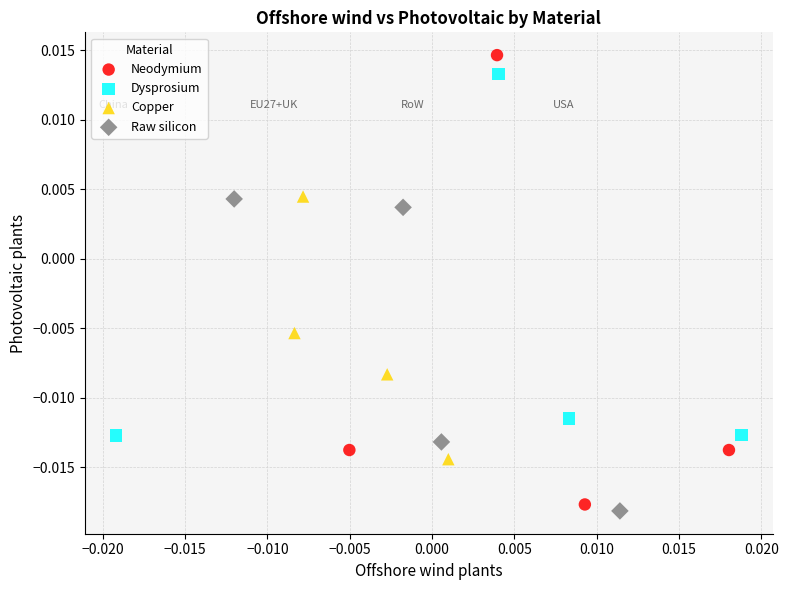

Which series has the widest spread of Y values?

Neodymium